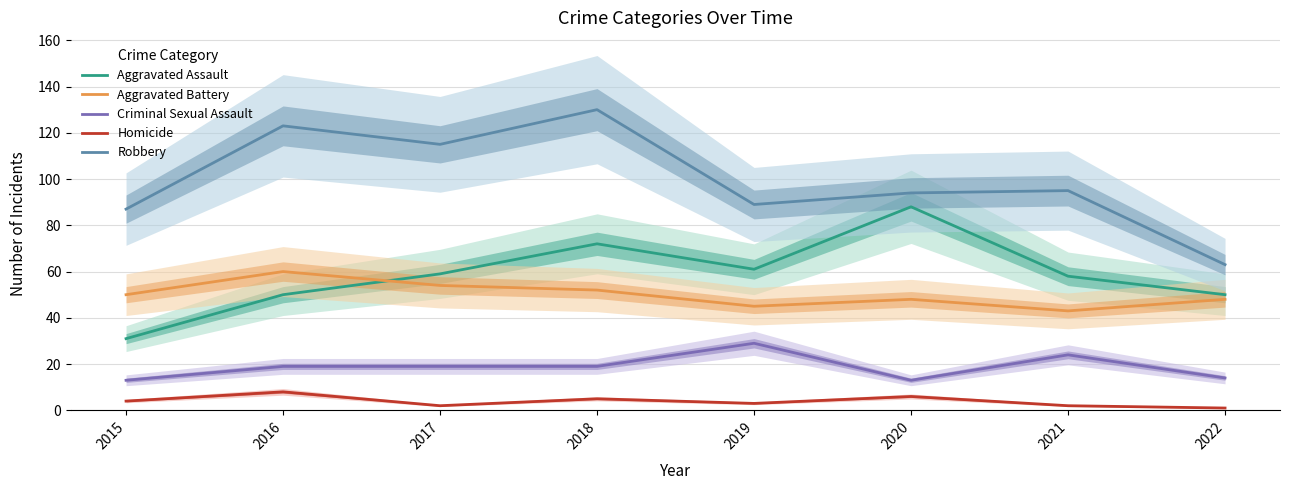

True or false: Robbery and Homicide intersect in this chart.

False